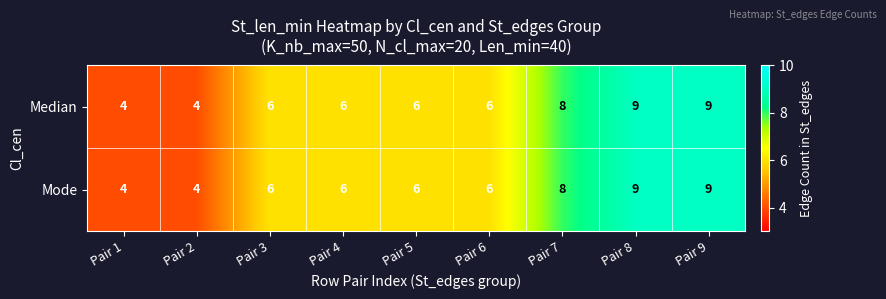

Reading left to right, what are all the values shown in this chart?

Median: 4	4	6	6	6	6	8	9	9
Mode: 4	4	6	6	6	6	8	9	9